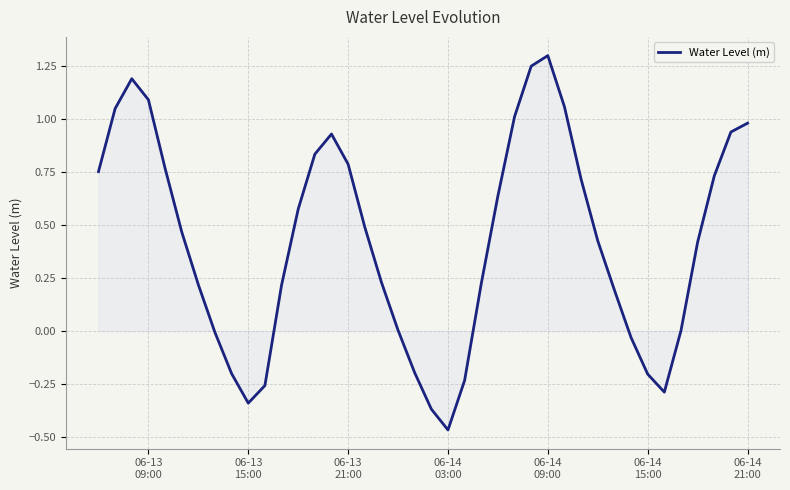

What is the maximum value shown in the chart?

1.3